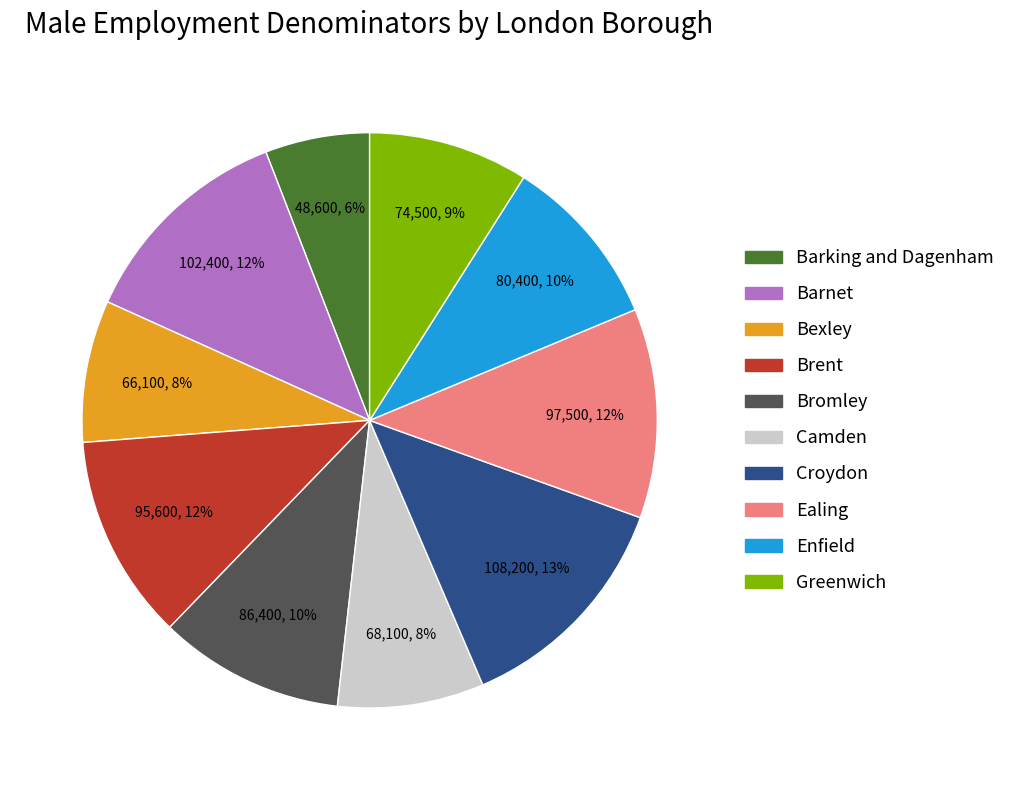

How many segments does this pie chart have?

10